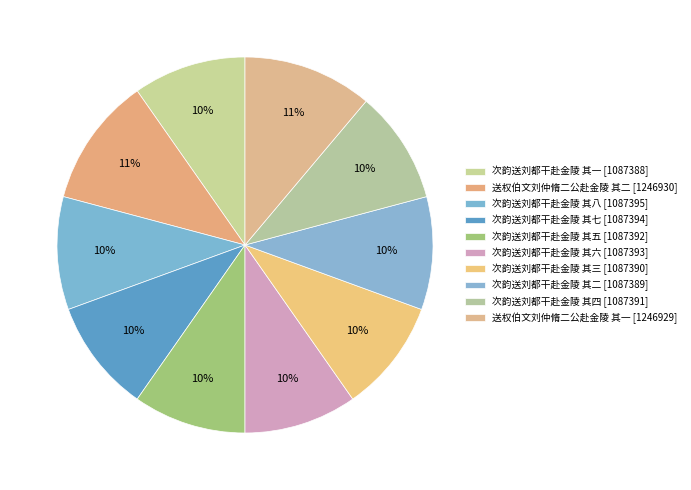

To the nearest percent, what is the difference between the largest and smallest slice percentages?

1%